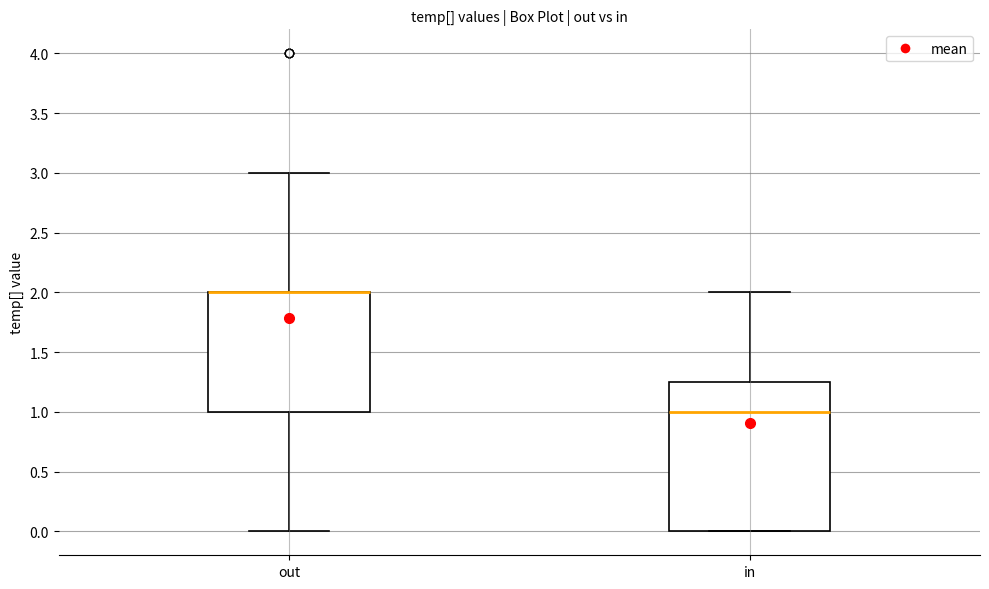

Which box is the tallest, from its lower edge to its upper edge?

in